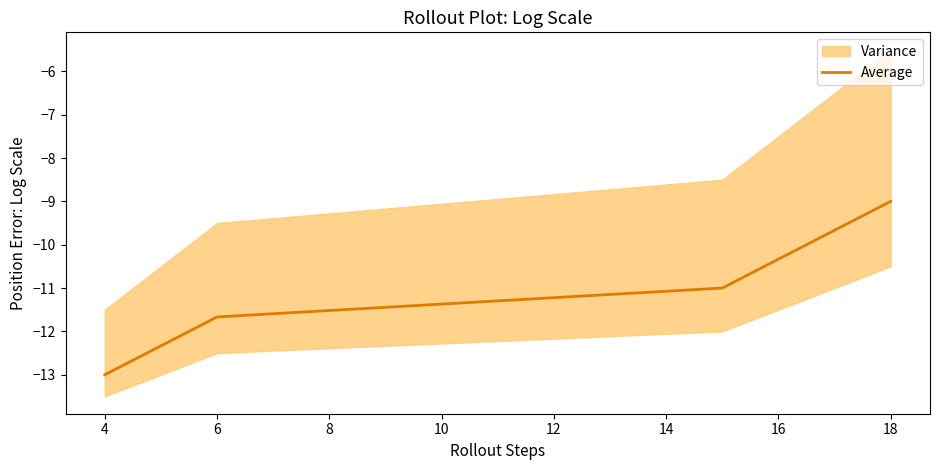

The value of Average at 16 is -10.3. True or false?

True